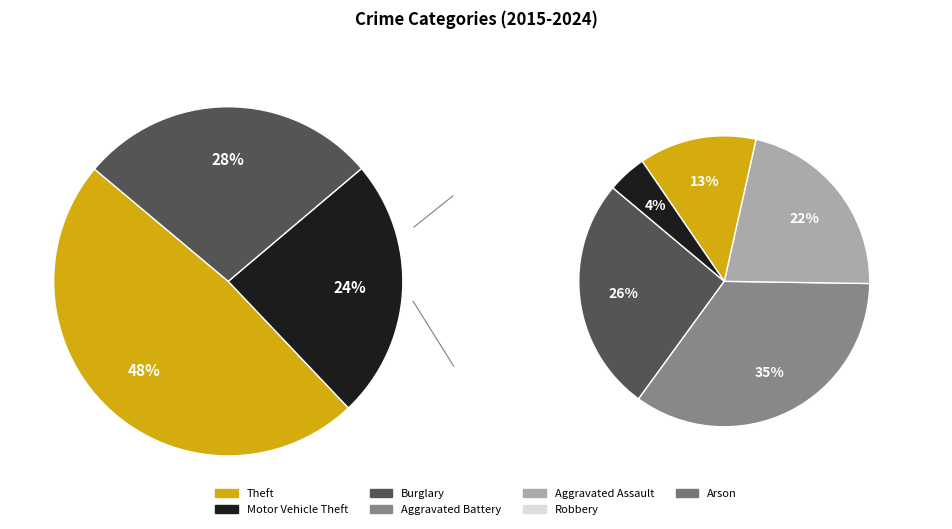

Which category has the smallest portion of the pie?

Arson